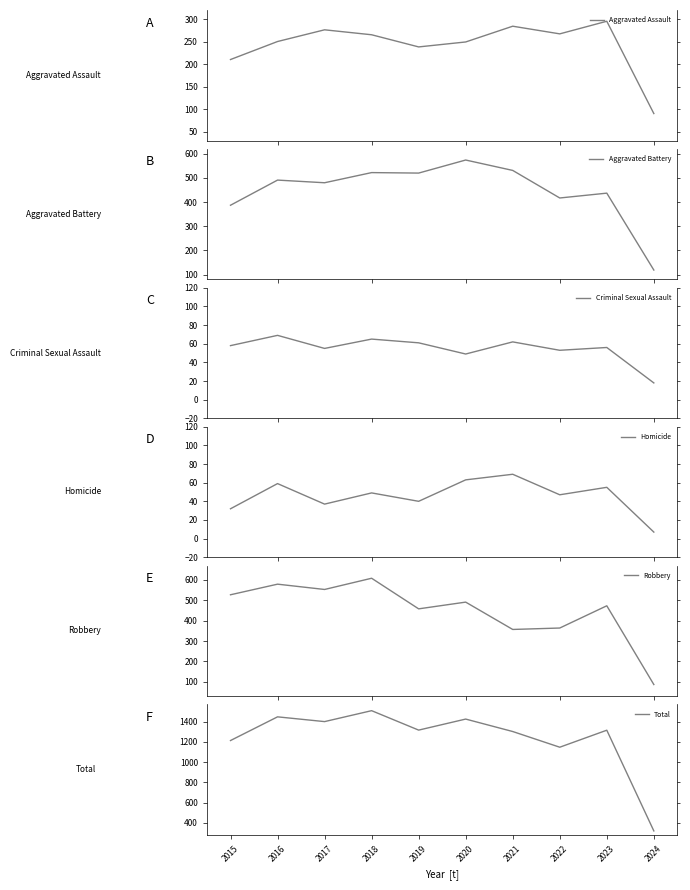

Where is Criminal Sexual Assault nearest to the value 43?

2020